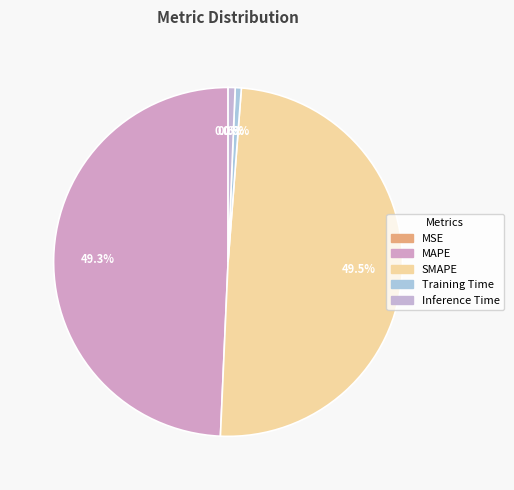

Count the number of slices in the pie.

5